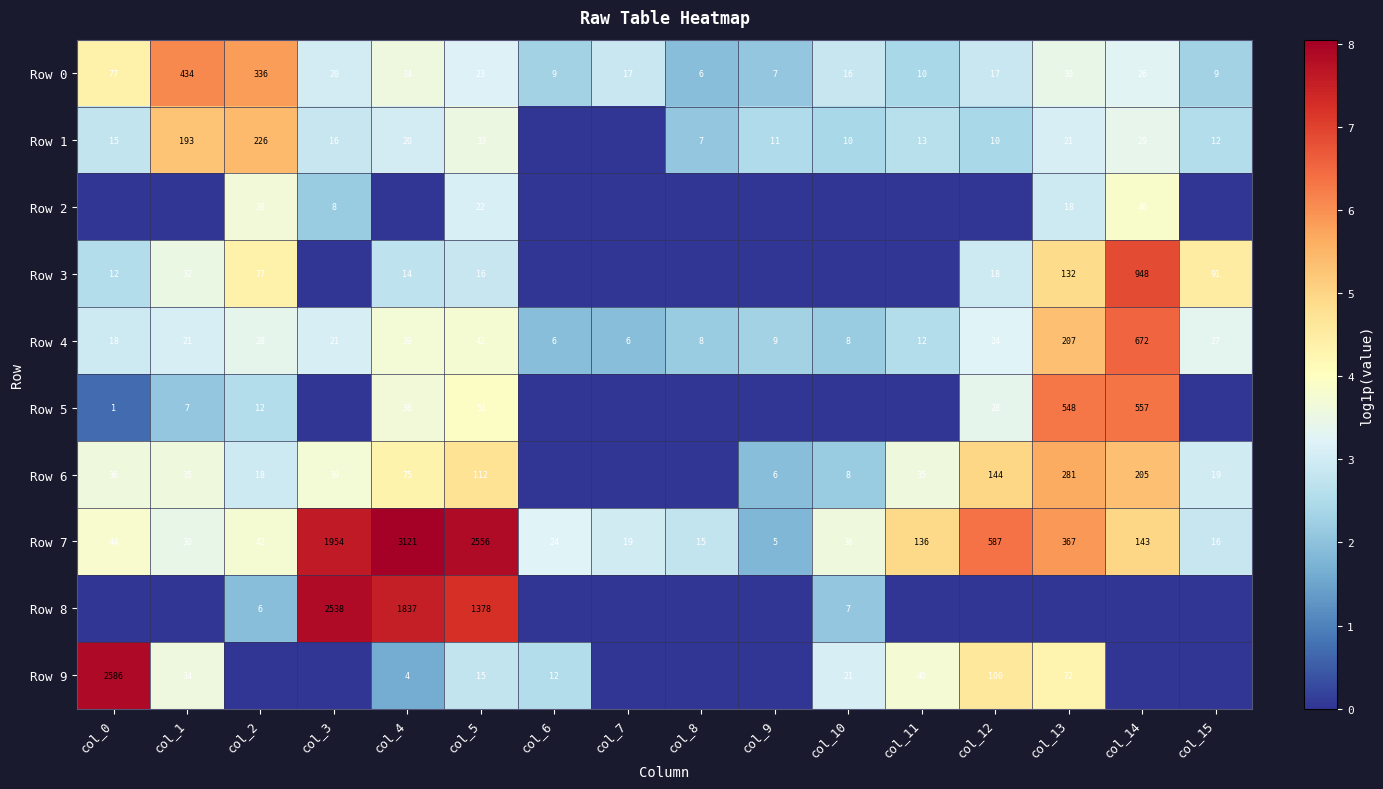

Is the value of Row 7 at col_3 greater than the value of Row 8 at col_5?

Yes